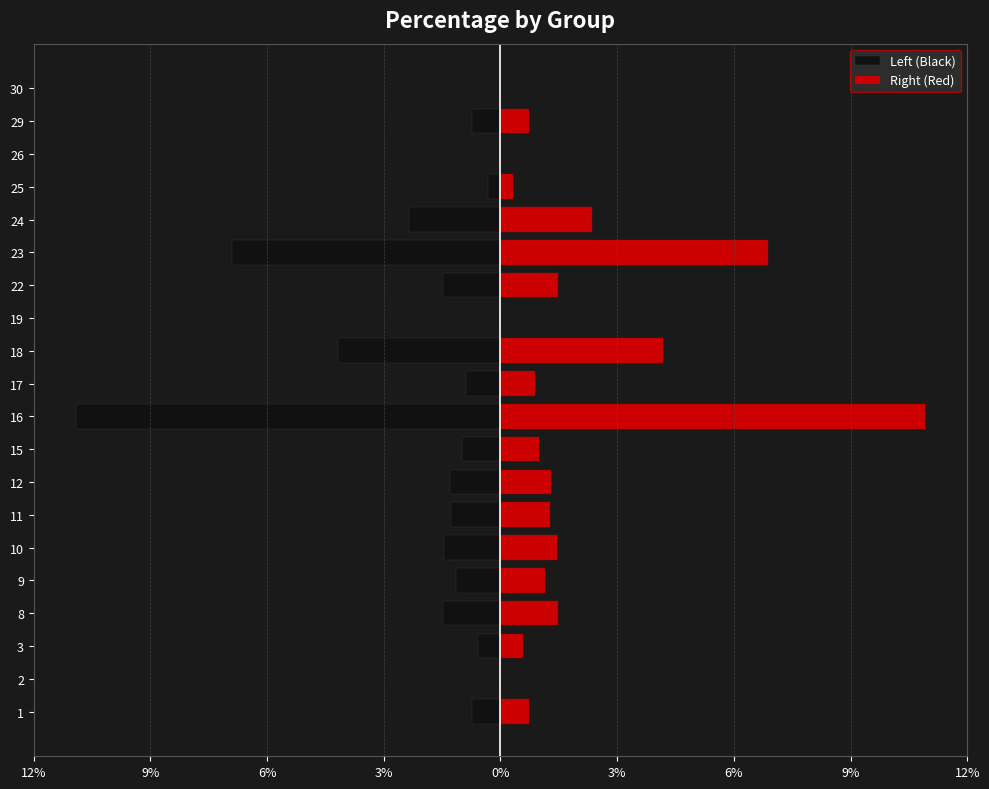

True or false: Left (Black) has a value of -0.0 at 11.

True